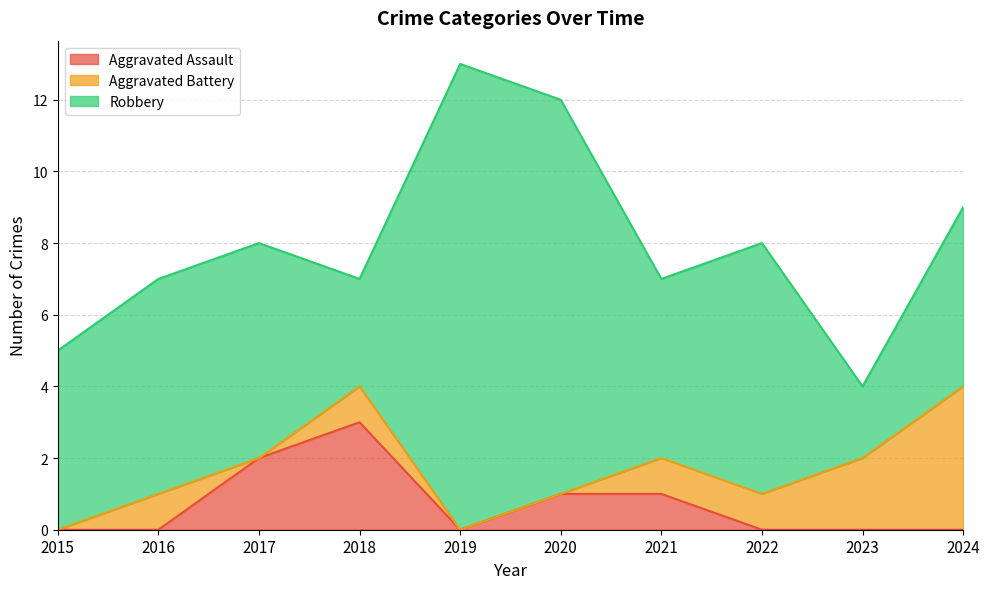

What is the sum of all Aggravated Assault values?

7